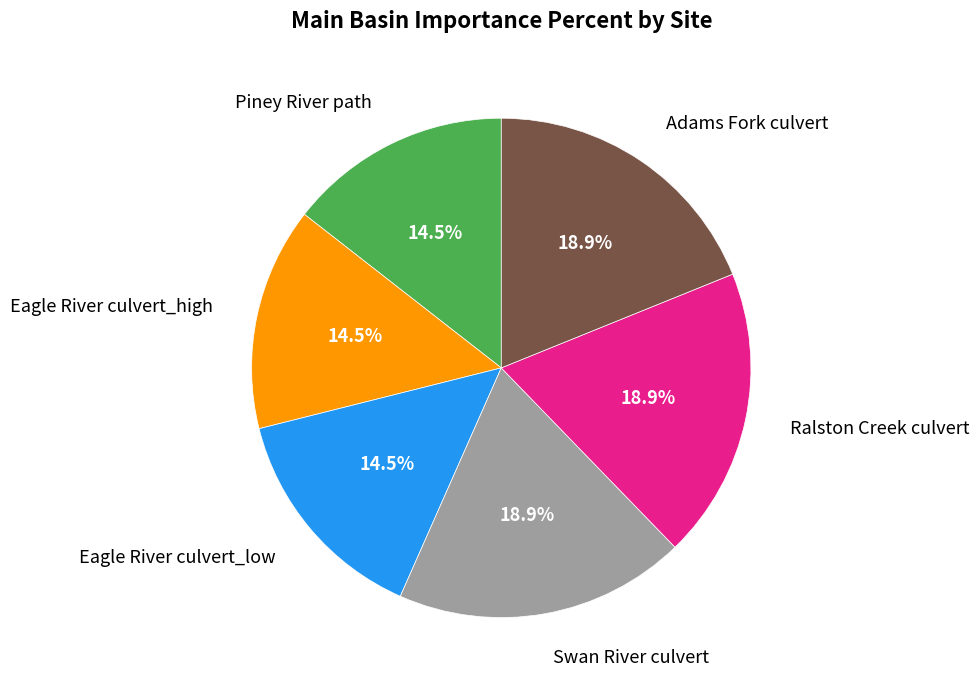

To the nearest percent, what is the difference between the Eagle River culvert_high and Ralston Creek culvert slice percentages?

4%